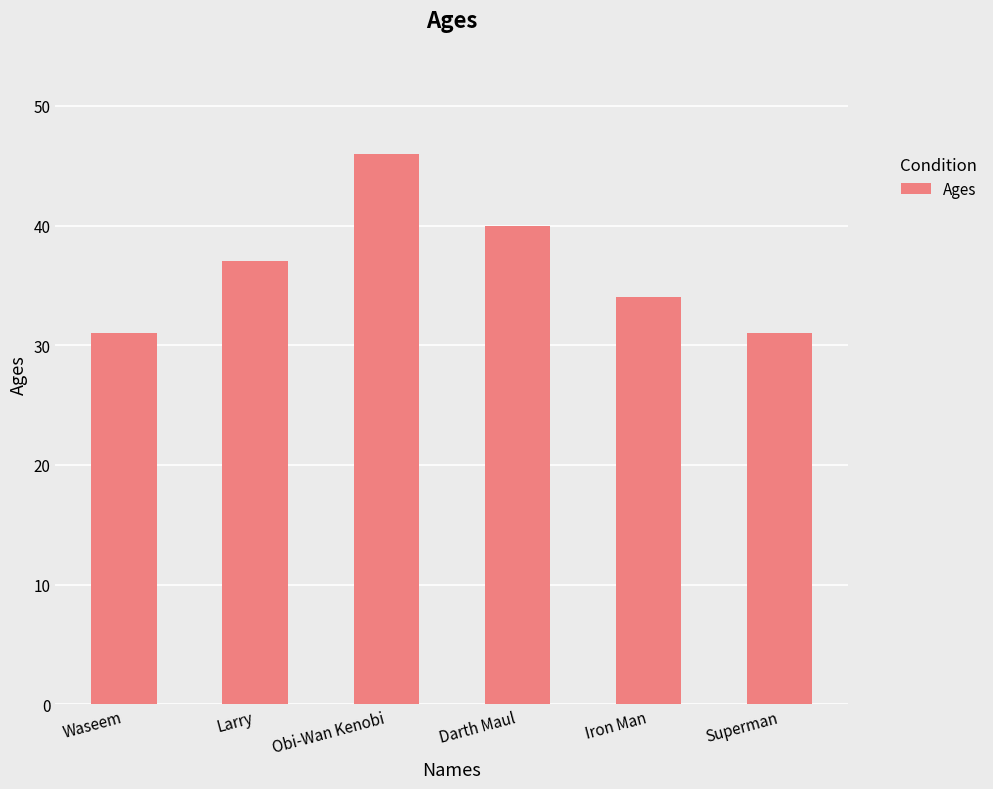

What is the label of the 3rd bar from the left?

Obi-Wan Kenobi